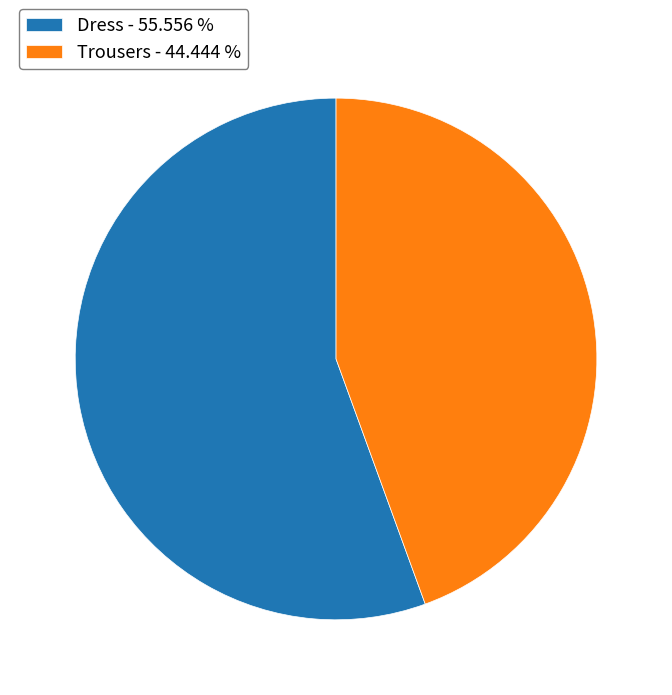

Rank the categories by value from highest to lowest.

Dress, Trousers